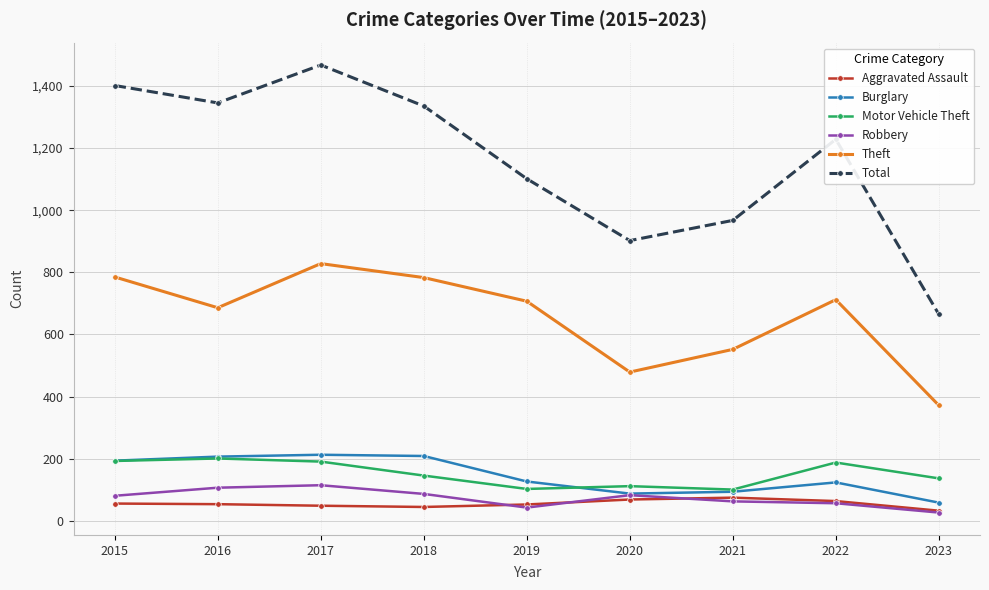

True or false: Total and Aggravated Assault intersect in this chart.

False